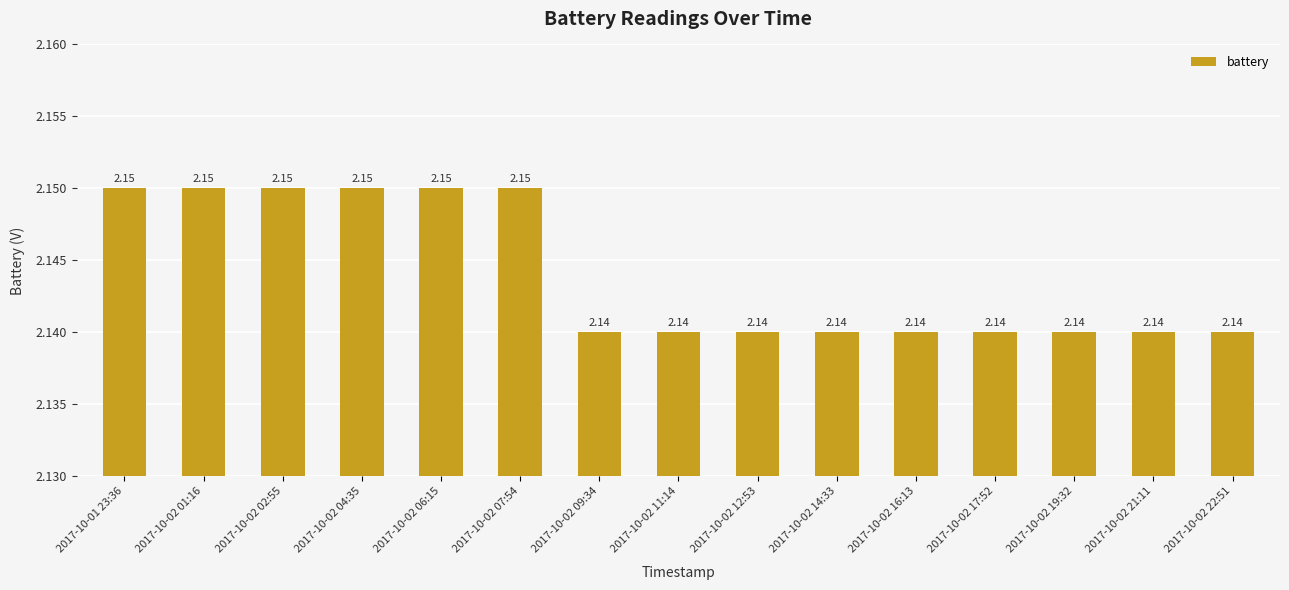

What is the ratio of the value at 2017-10-02 11:14 to the value at 2017-10-02 19:32?

1.0